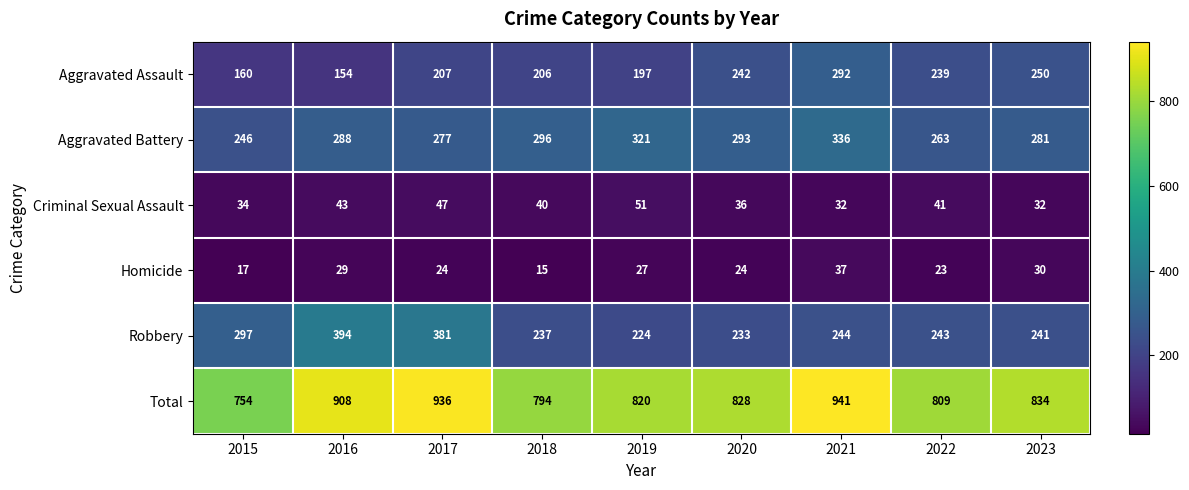

True or false: Criminal Sexual Assault has a value of 51 at 2019.

True